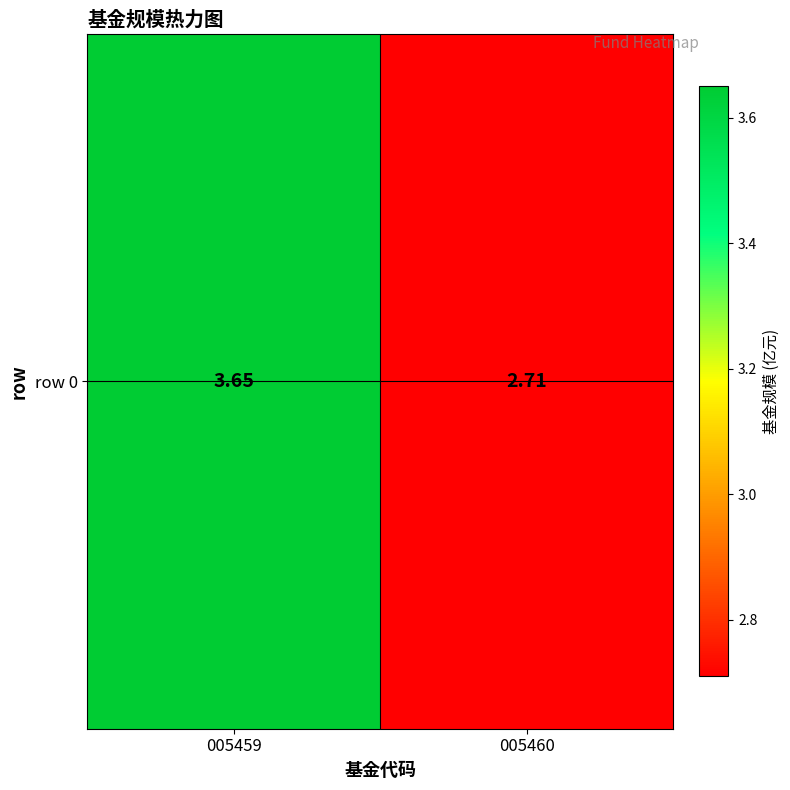

Where is the data nearest to the value 3?

005460